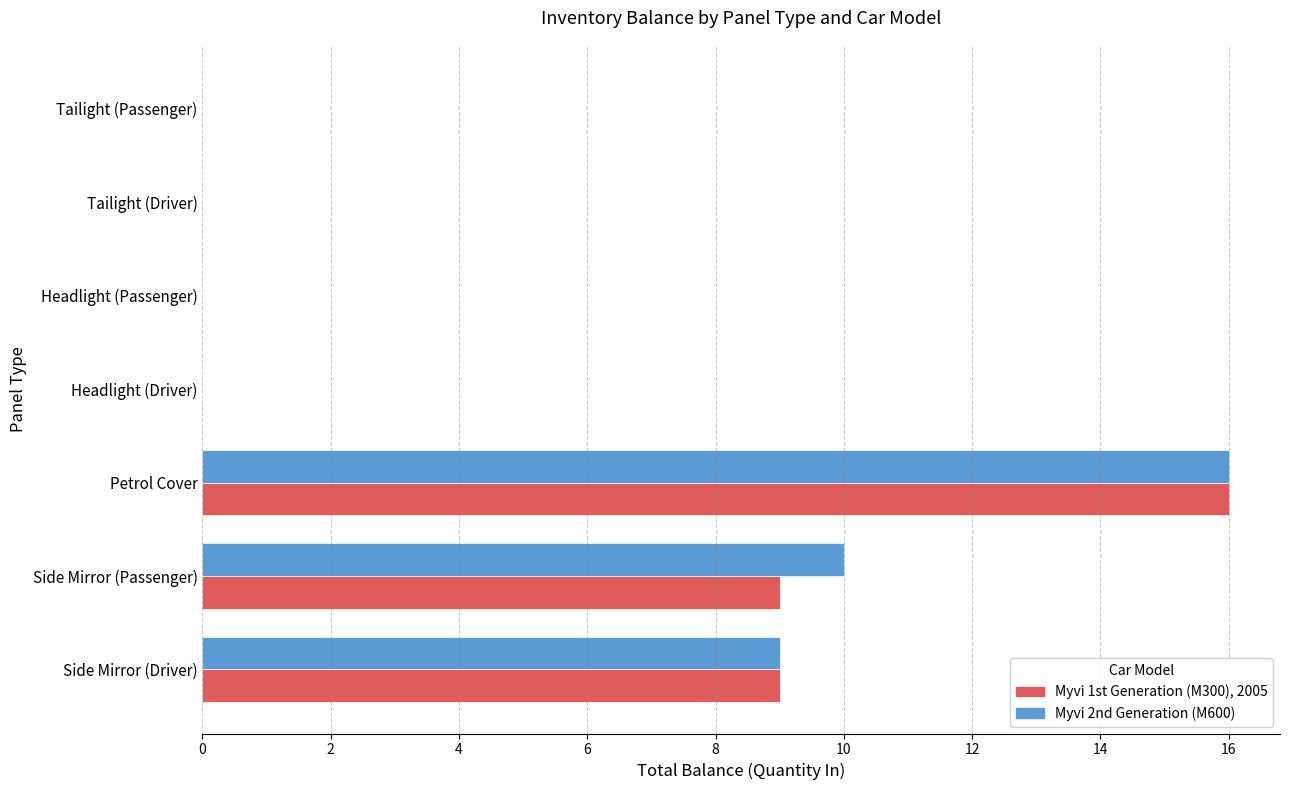

The value of Myvi 2nd Generation (M600) at Tailight (Passenger) is 0. True or false?

True